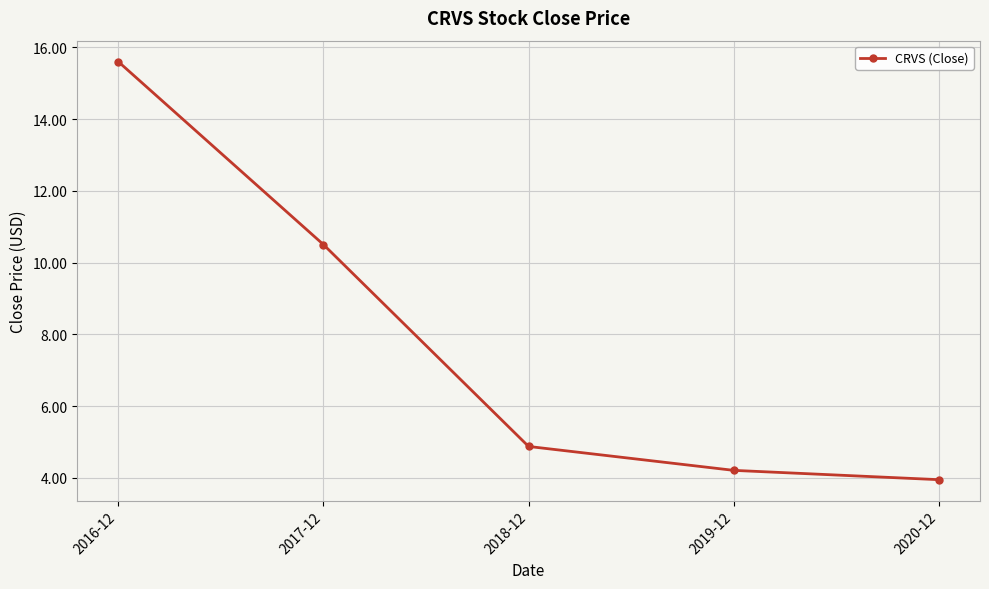

What is the label of the 5th point from the left?

2020-12